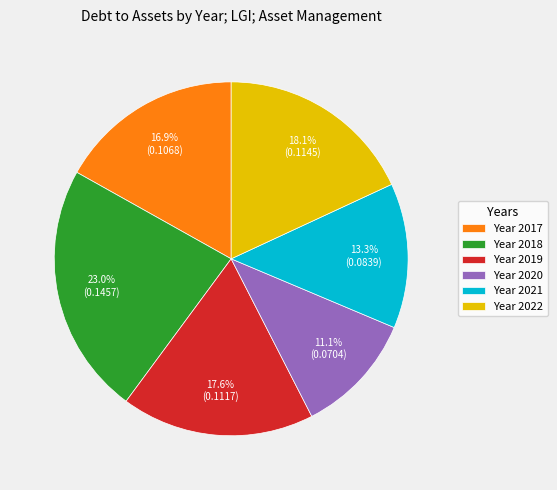

What portion of the pie excludes Year 2020?

88.9%